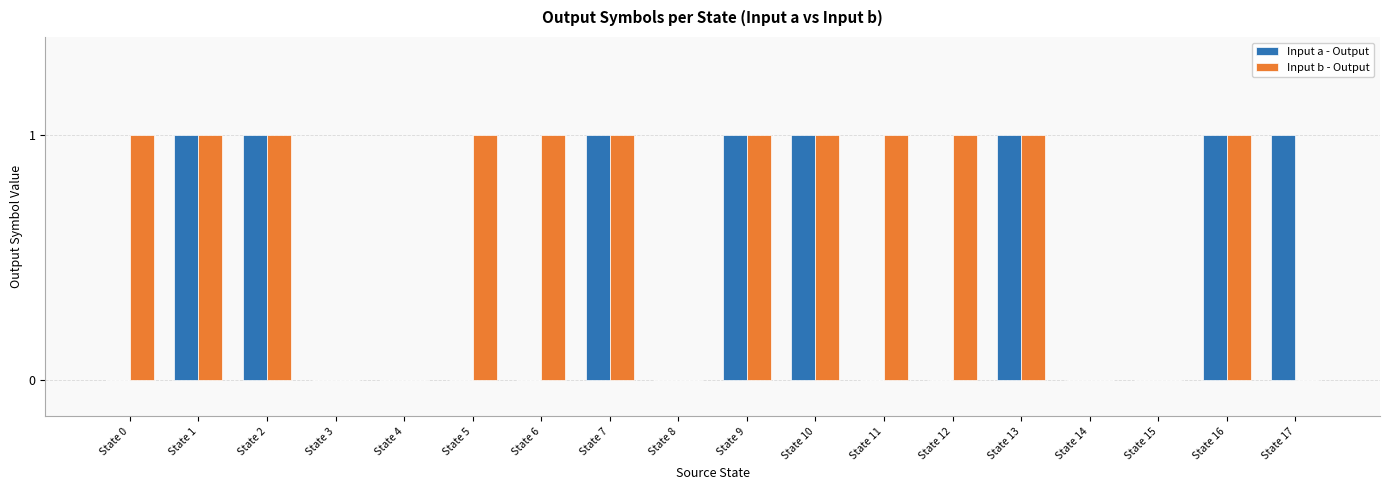

Count the Input b - Output values in the range 0 to 1.

18